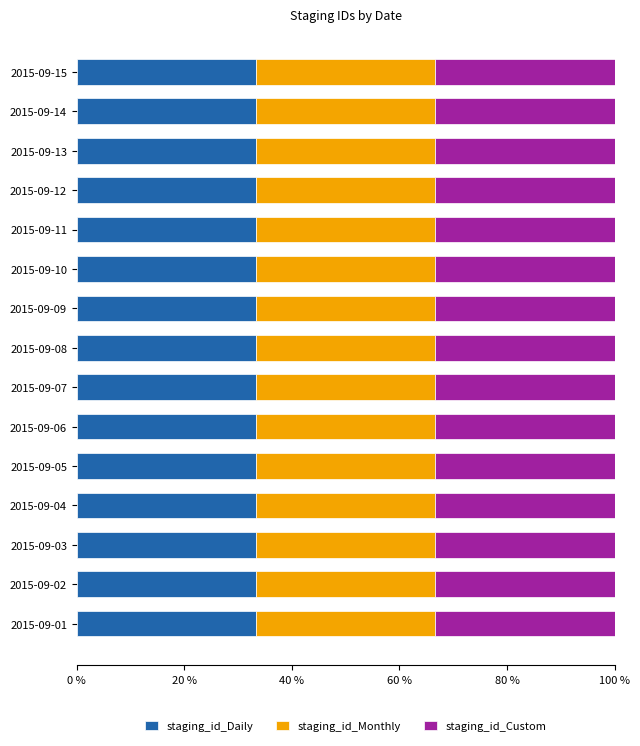

True or false: staging_id_Daily has a value of 33.3 at 2015-09-06.

True